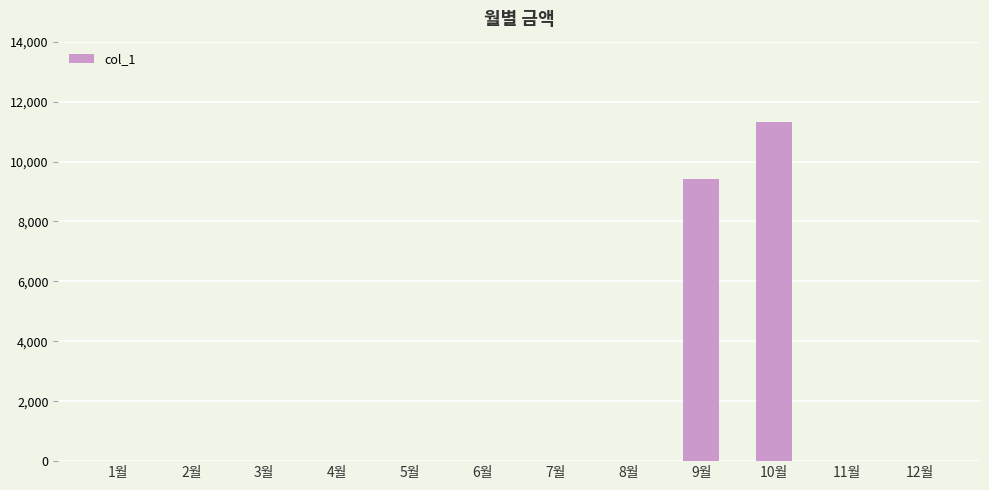

Is it true that the value at 12월 is 0?

True